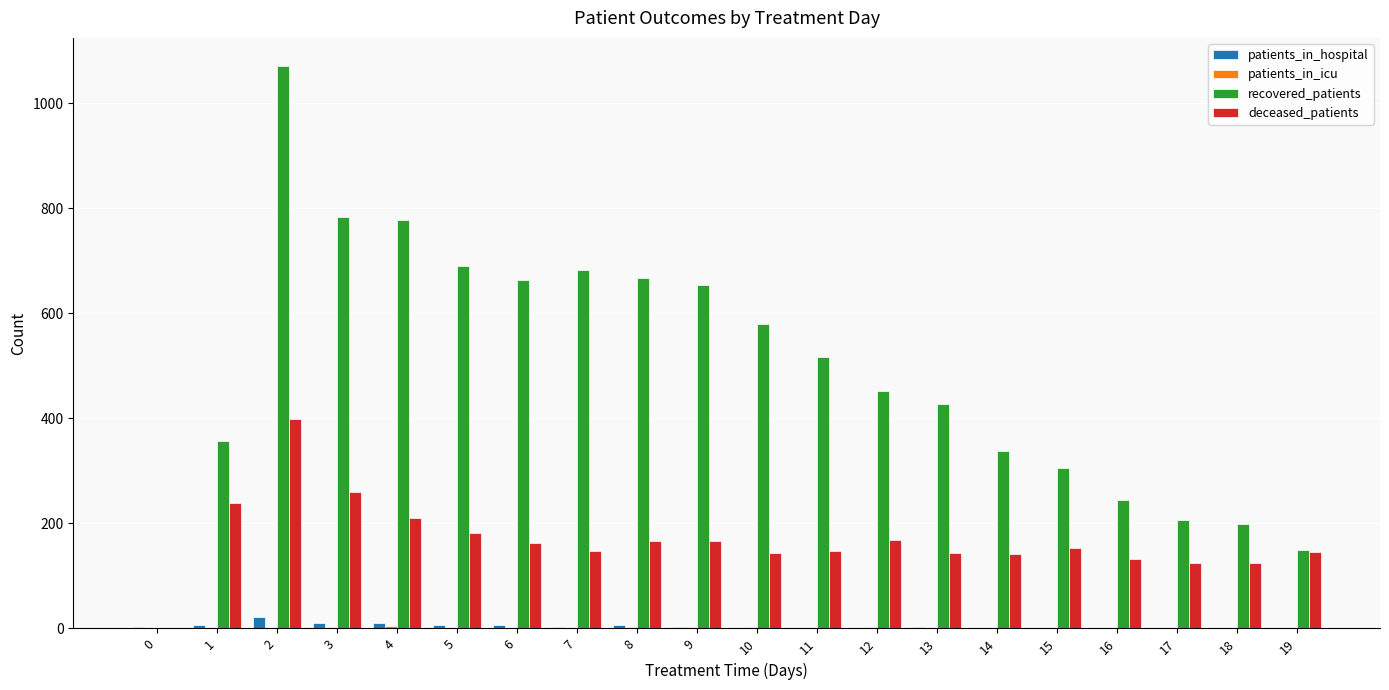

Which series changed the most between 6 and 11?

recovered_patients